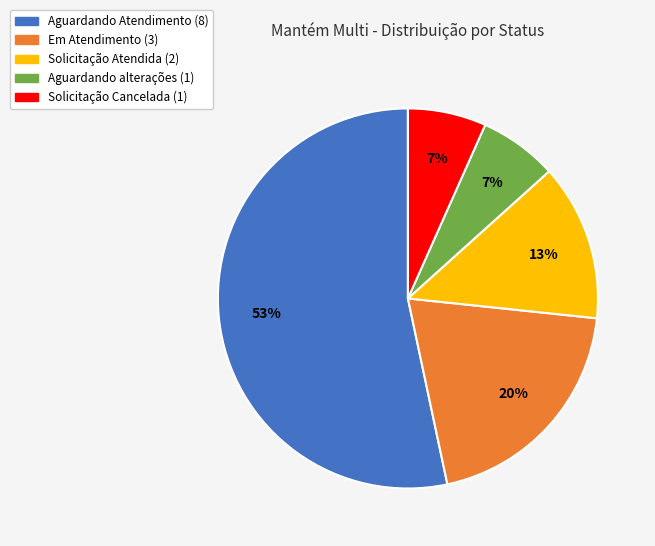

What percentage is the Solicitação Cancelada slice, to the nearest percent?

7%